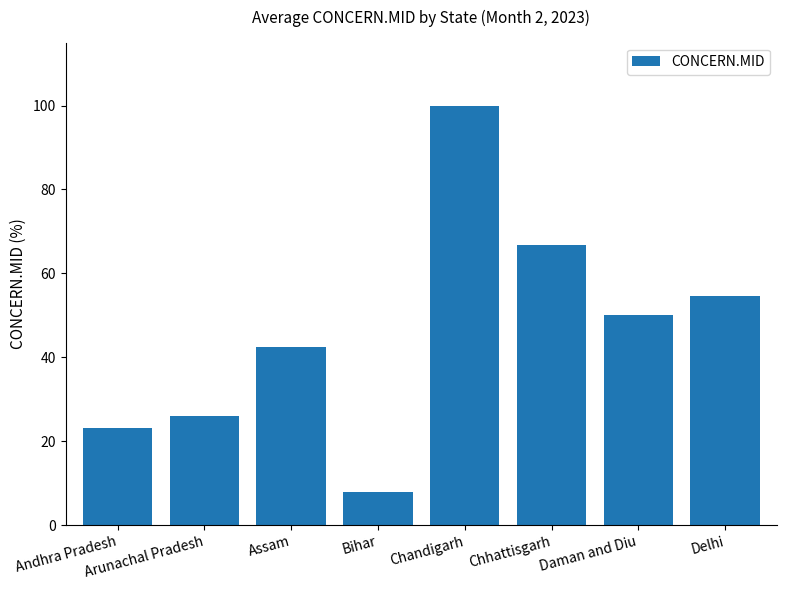

Rank the categories by value from highest to lowest.

Chandigarh, Chhattisgarh, Delhi, Daman and Diu, Assam, Arunachal Pradesh, Andhra Pradesh, Bihar